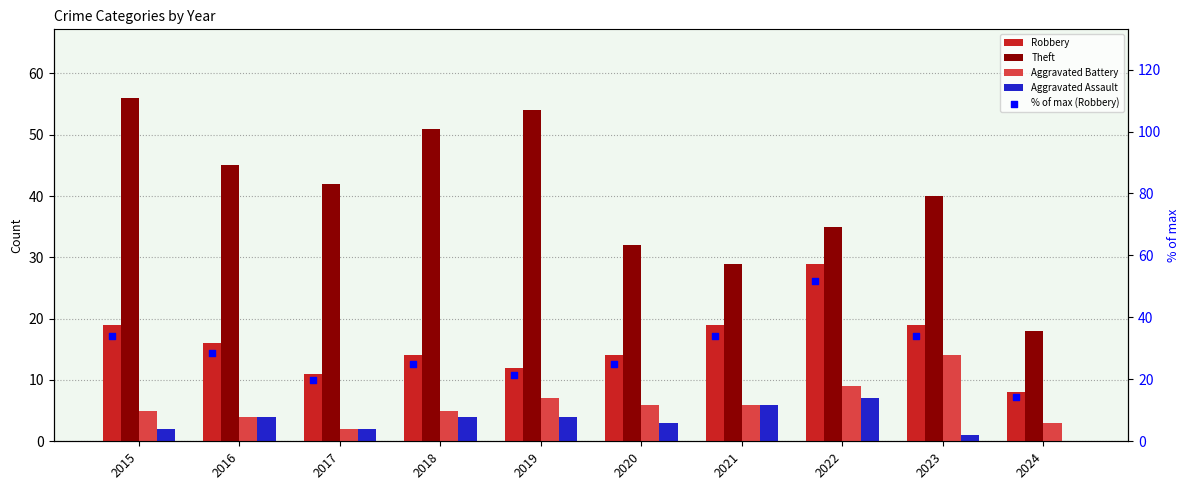

What are all the series names shown in the legend?

Robbery, Theft, Aggravated Battery, Aggravated Assault, % of max (Robbery)